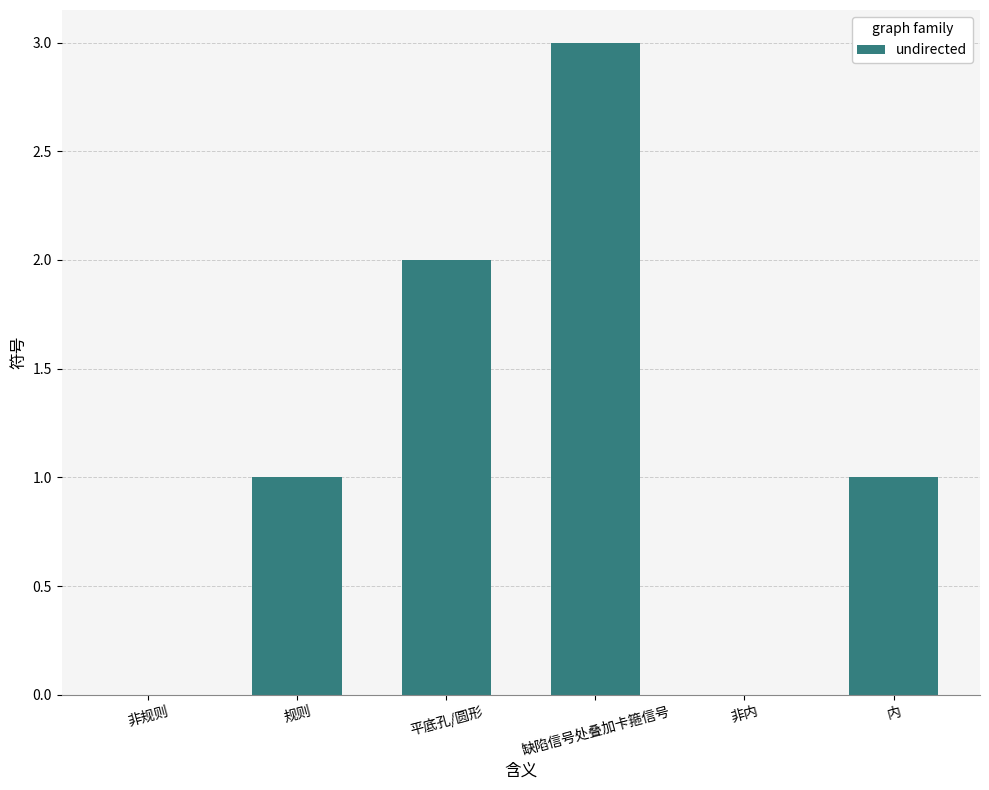

The value at 非内 is 0. True or false?

True